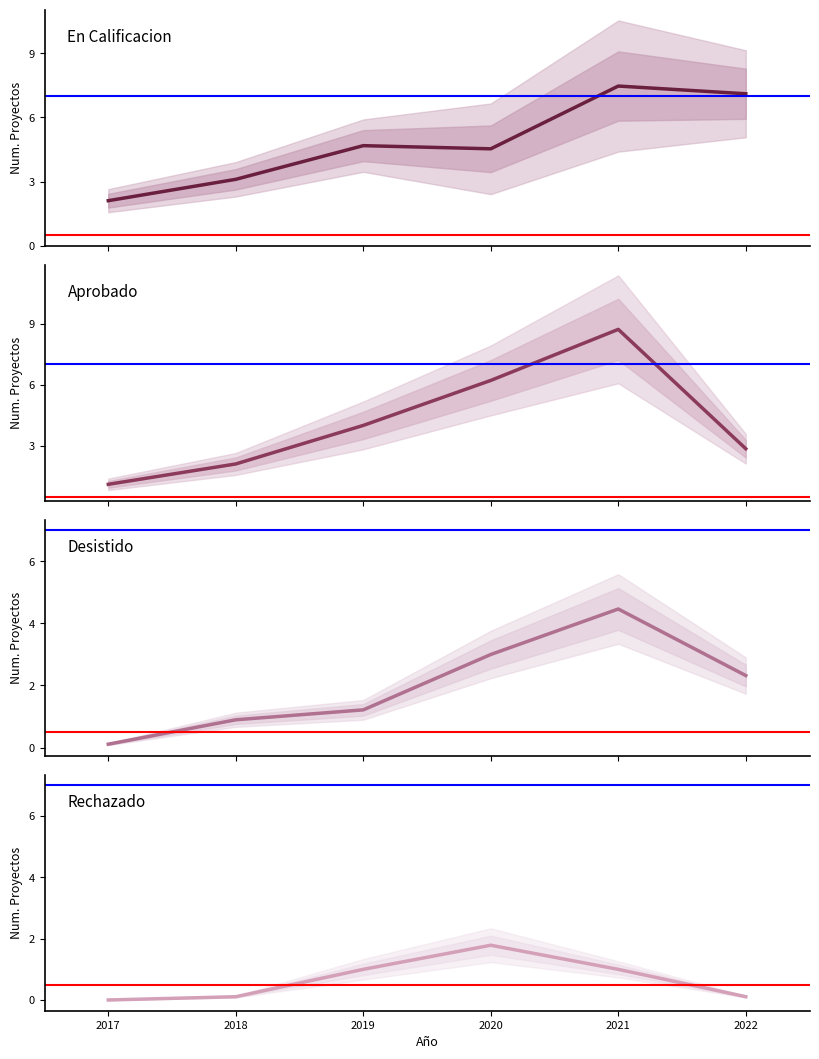

What is the lowest value of the Aprobado series?

1.1